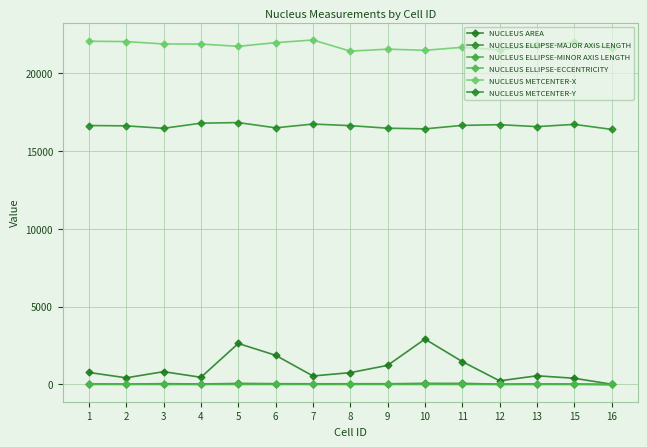

At which category is the sum across all series the highest?

5